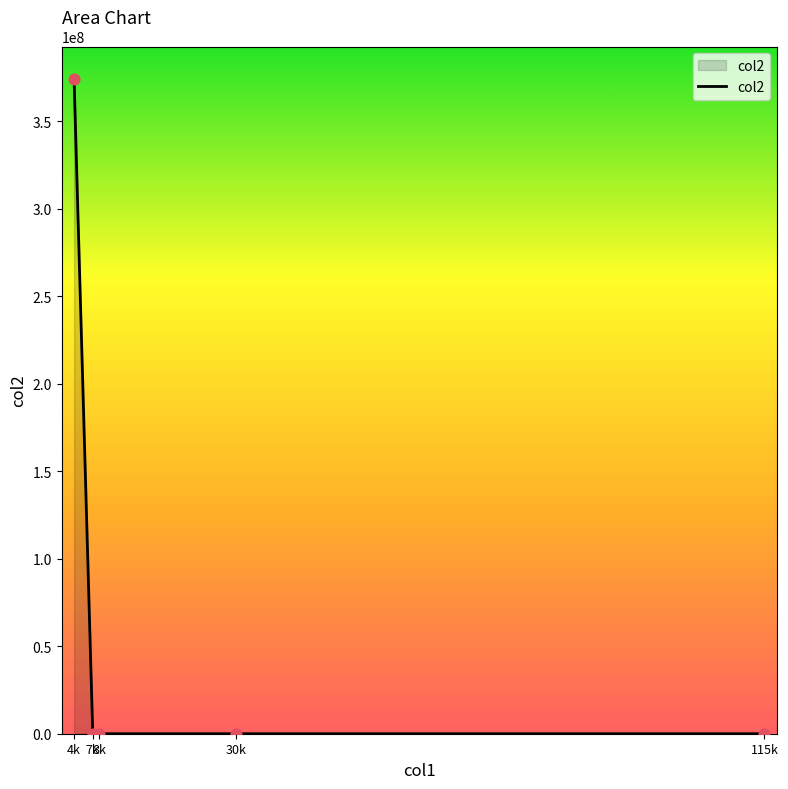

True or false: there are more than 2 points higher than both neighbors.

False